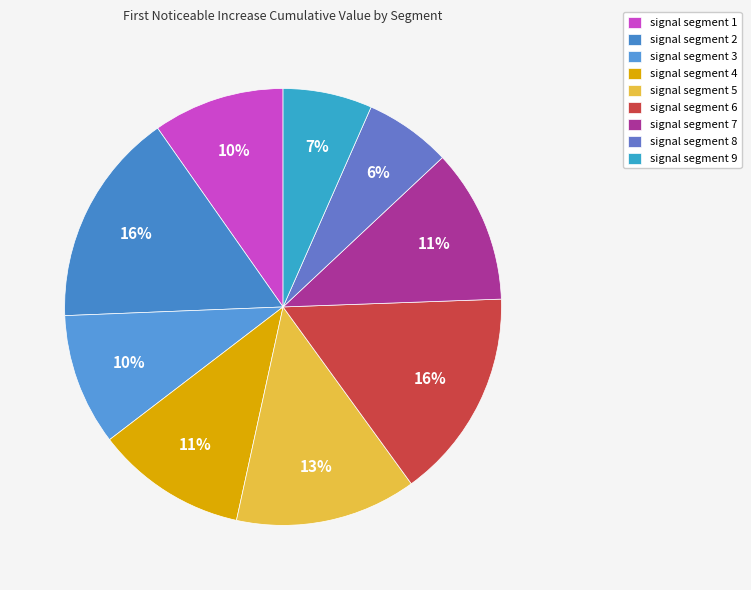

To the nearest percent, what percentage of the pie is signal segment 3?

10%